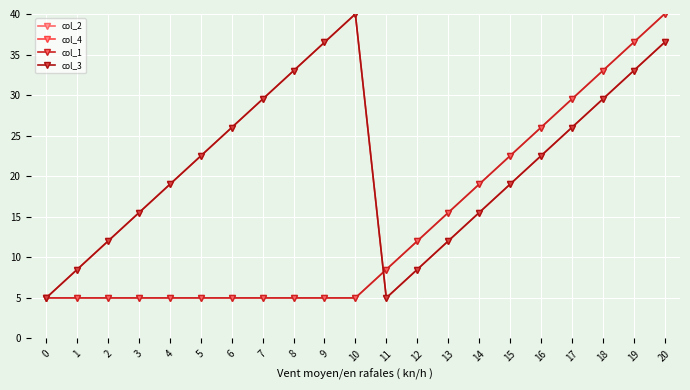

At how many categories does at least one series exceed 9?

18